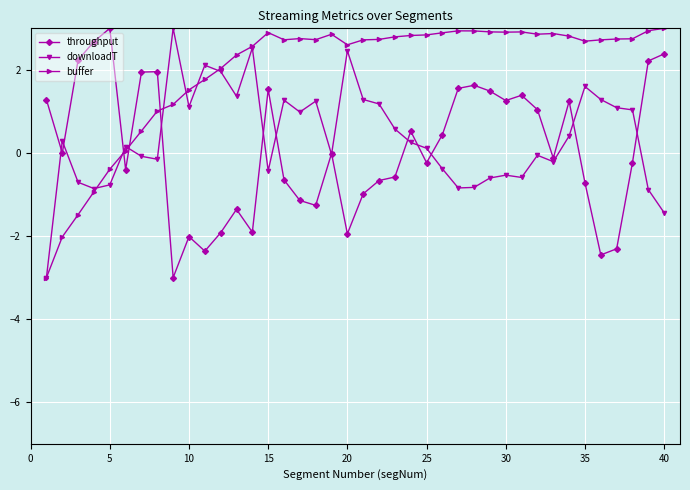

What is the value of the buffer point at the 35th from the left?

2.7